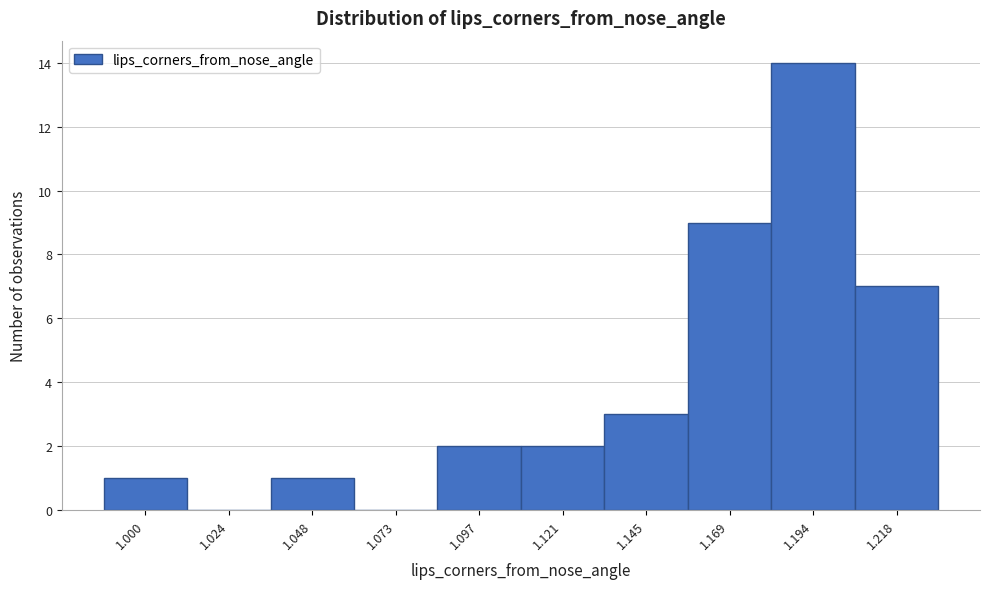

Reading right to left, what are all the values shown in this chart?

1.218=7	1.194=14	1.169=9	1.145=3	1.121=2	1.097=2	1.073=0	1.048=1	1.024=0	1.000=1